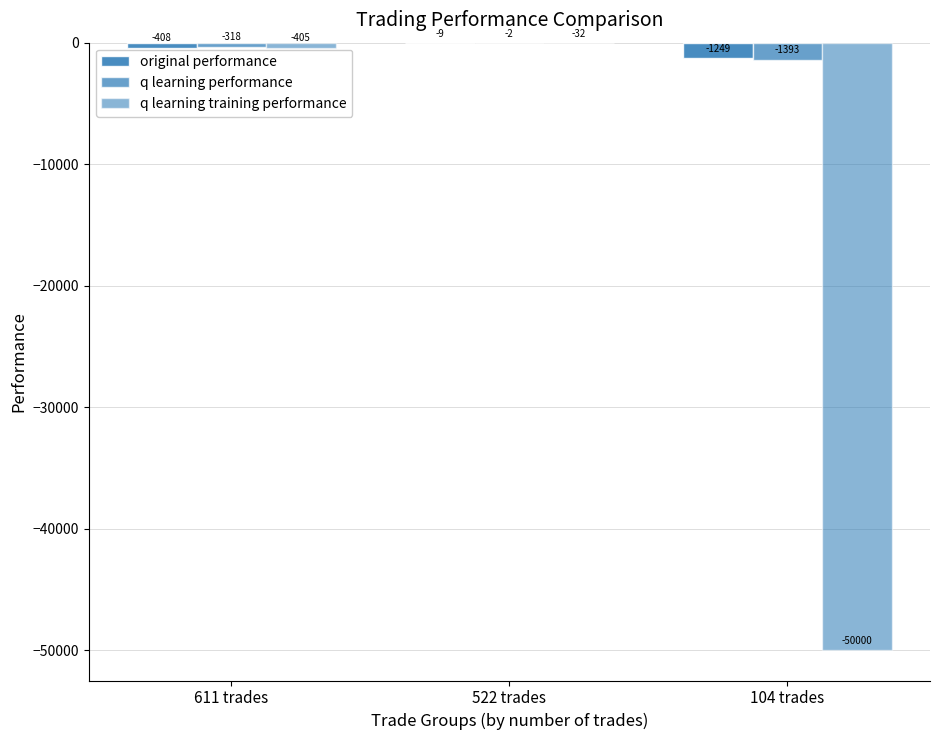

Which category has the highest value across all series?

522 trades